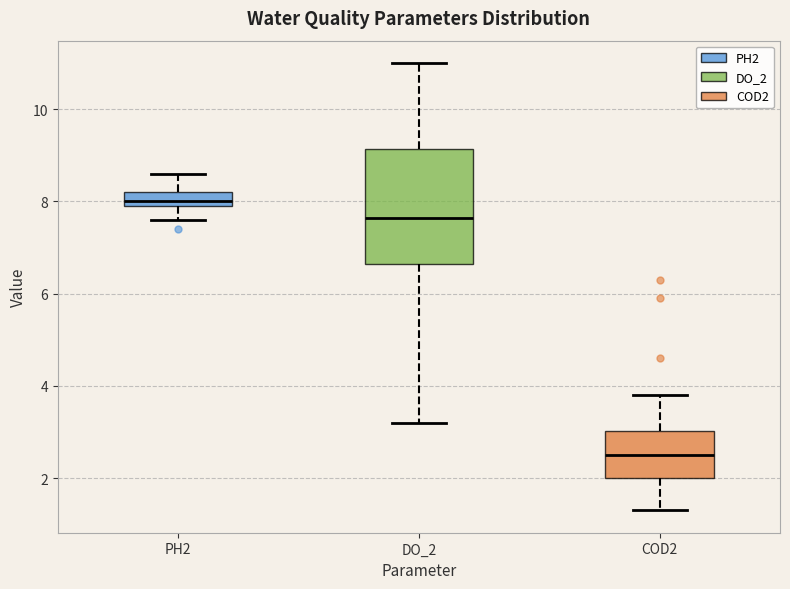

Where is the lower edge of the box for DO_2 on the y-axis? The values are not printed on the chart, so give them approximately, as read against the axis.

6.6